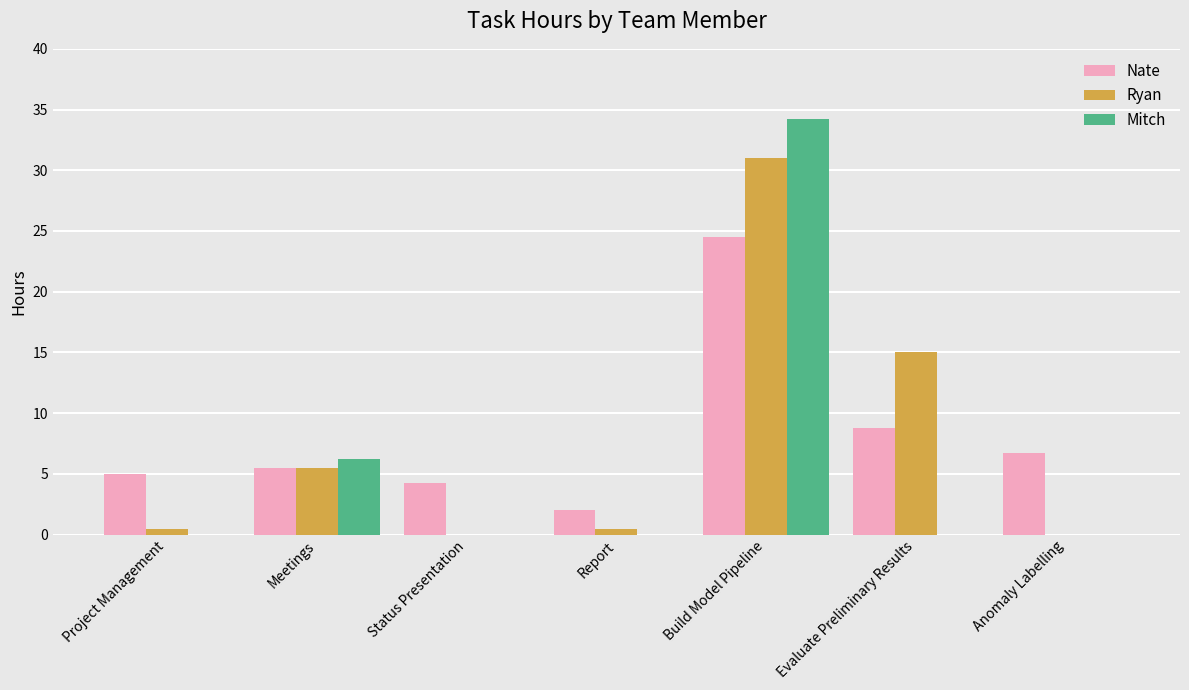

What is the sum of the Nate values at Report and Anomaly Labelling?

8.8